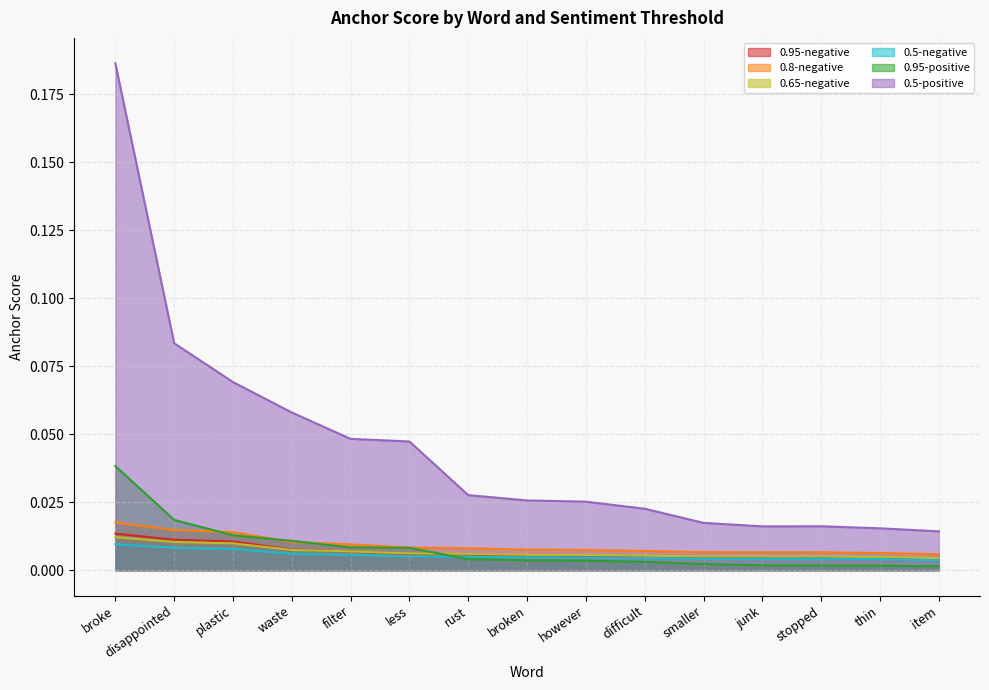

Reading right to left, extract all data points from this chart.

0.95-negative: 0.0	0.0	0.0	0.0	0.0	0.0	0.0	0.0	0.0	0.0	0.0	0.0	0.0	0.0	0.0
0.8-negative: 0.0	0.0	0.0	0.0	0.0	0.0	0.0	0.0	0.0	0.0	0.0	0.0	0.0	0.0	0.0
0.65-negative: 0.0	0.0	0.0	0.0	0.0	0.0	0.0	0.0	0.0	0.0	0.0	0.0	0.0	0.0	0.0
0.5-negative: 0.0	0.0	0.0	0.0	0.0	0.0	0.0	0.0	0.0	0.0	0.0	0.0	0.0	0.0	0.0
0.95-positive: 0.0	0.0	0.0	0.0	0.0	0.0	0.0	0.0	0.0	0.0	0.0	0.0	0.0	0.0	0.0
0.5-positive: 0.0	0.0	0.0	0.0	0.0	0.0	0.0	0.0	0.0	0.0	0.0	0.1	0.1	0.1	0.2